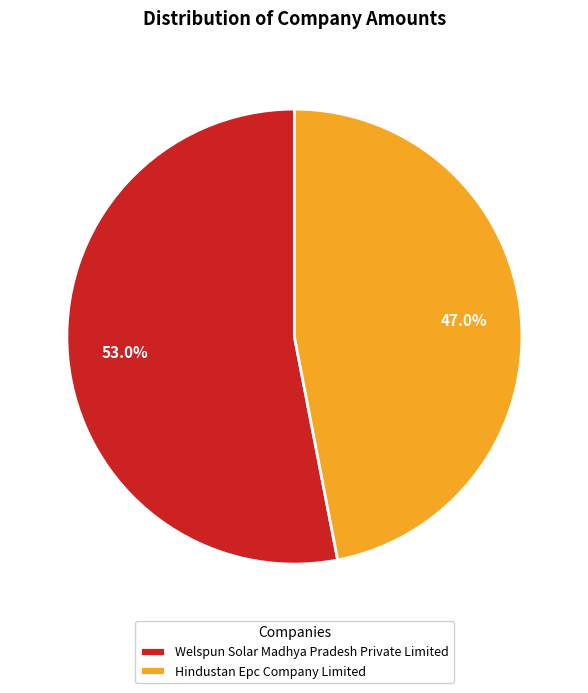

Is there any slice that represents more than half of the pie?

Yes